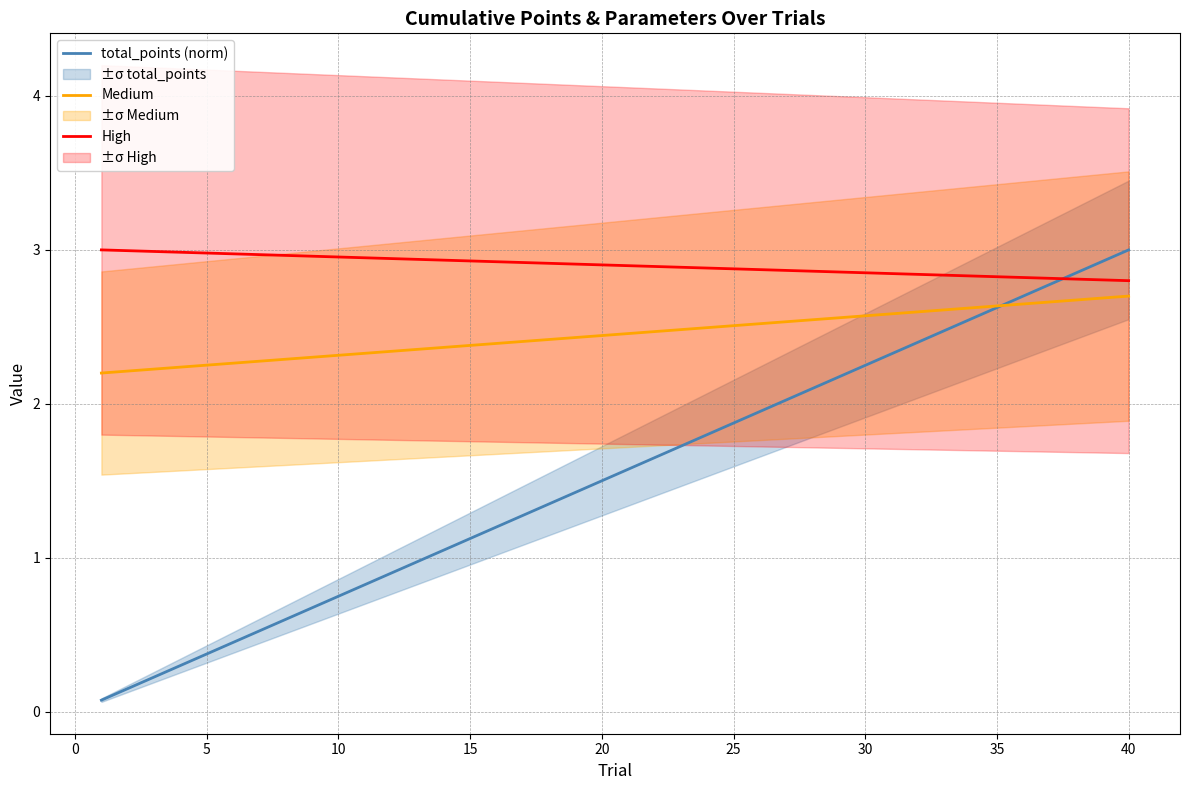

The value of Medium at 35 is 2.6. True or false?

True